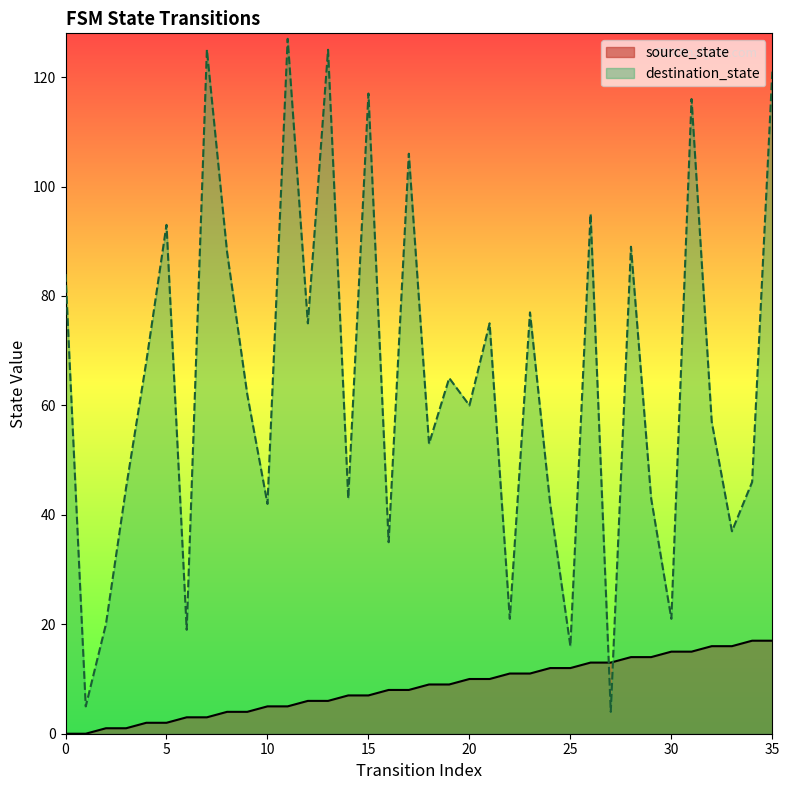

Is it true that source_state equals 13 at 21?

False